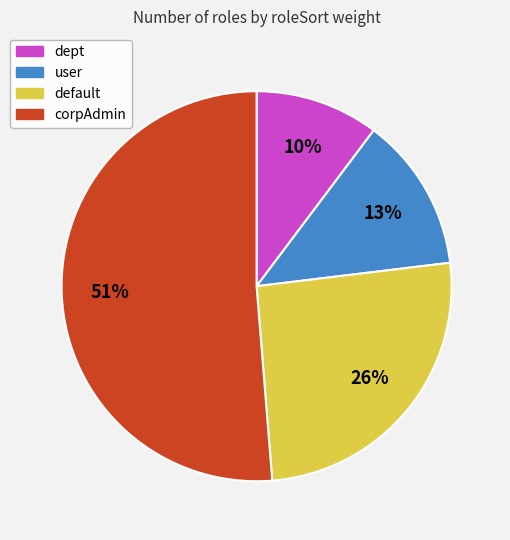

Rank the categories by value from highest to lowest.

corpAdmin, default, user, dept